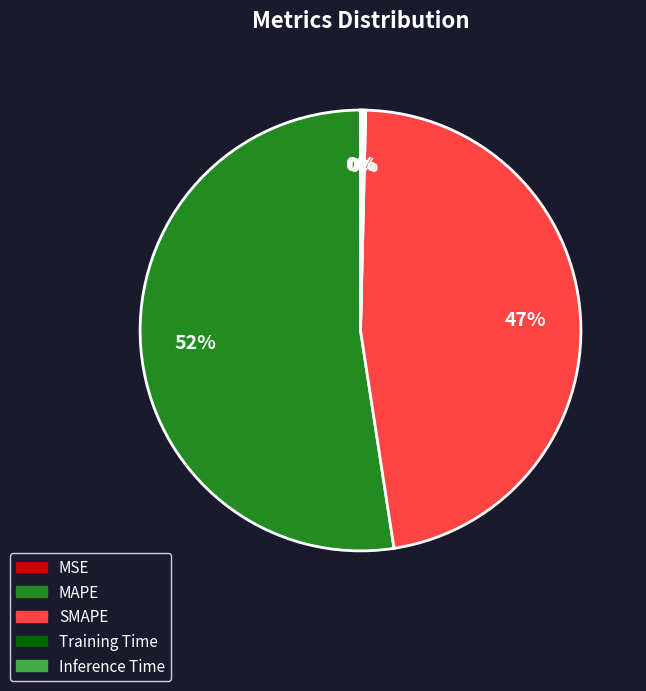

What is the largest slice in the pie chart?

MAPE